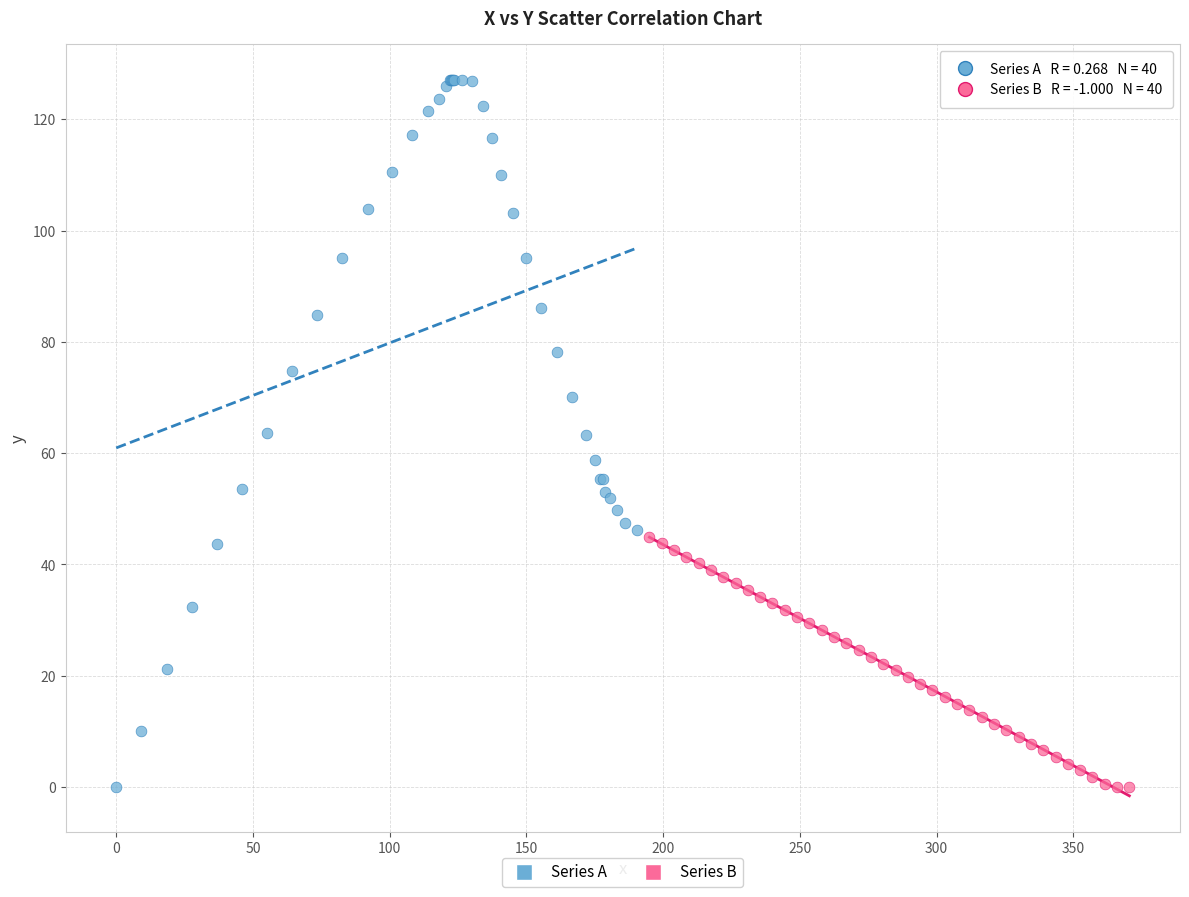

Which series reaches the maximum Y coordinate?

Series A